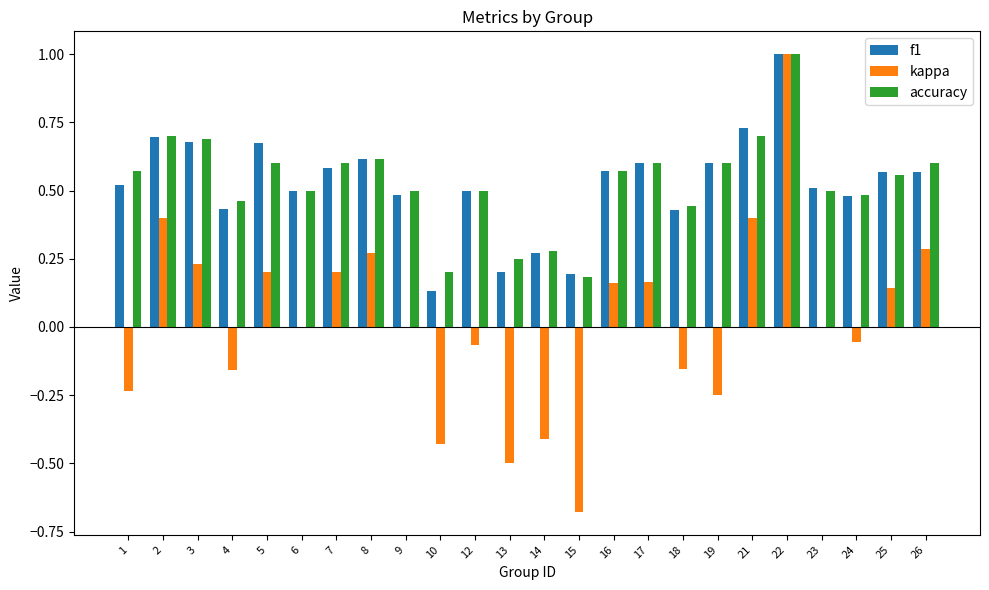

Is it true that kappa equals 0.1 at 7?

False